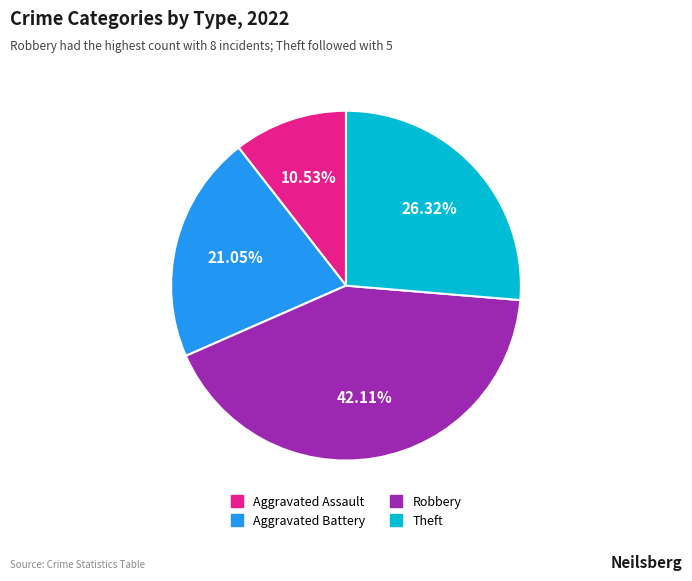

To the nearest percent, what portion does Aggravated Assault represent?

11%